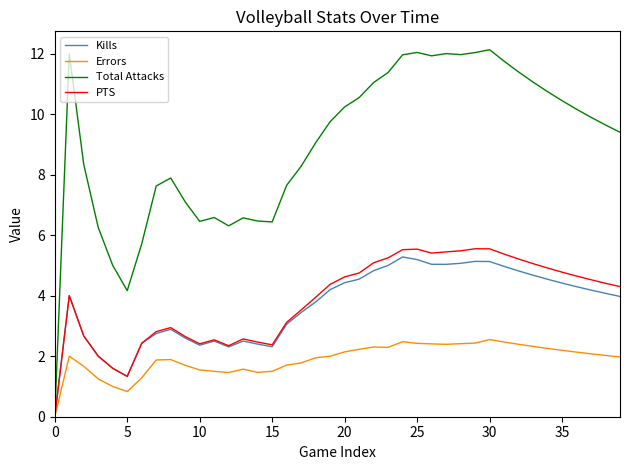

What is the greatest value displayed?

12.1